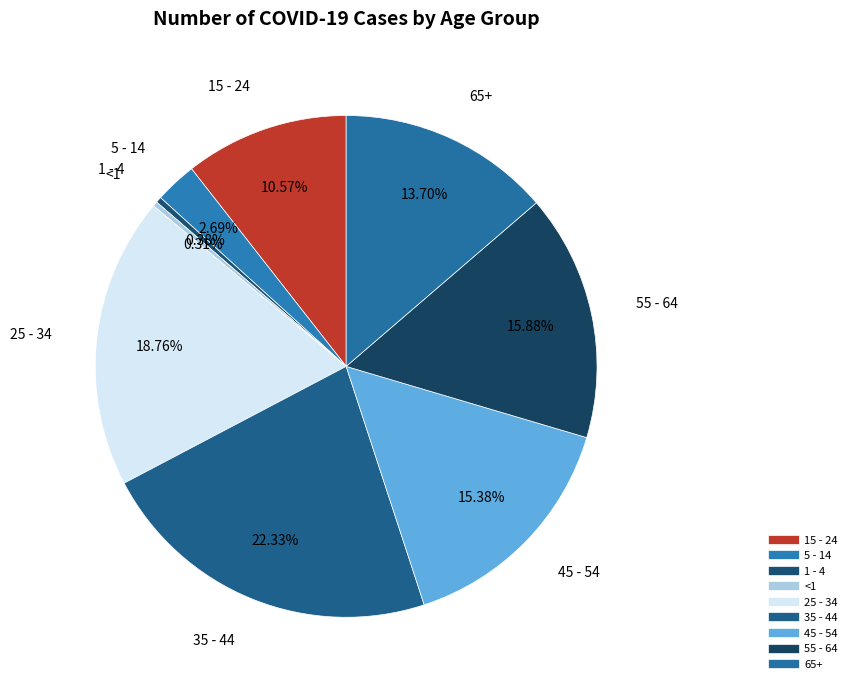

Count the number of slices in the pie.

9